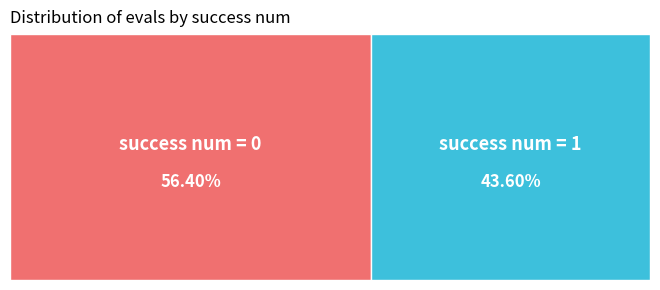

Is it true that 1 is 8% of the pie?

False